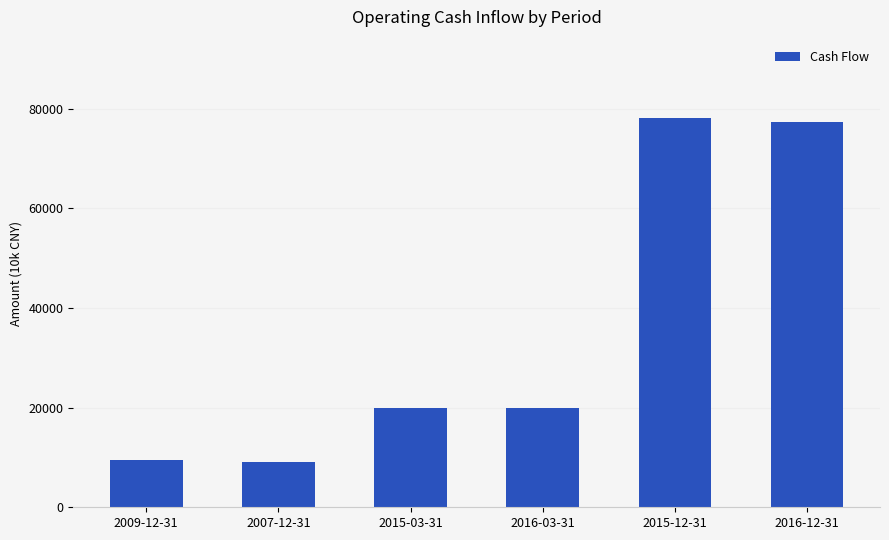

What is the change in value from 2009-12-31 to 2015-03-31?

+10522